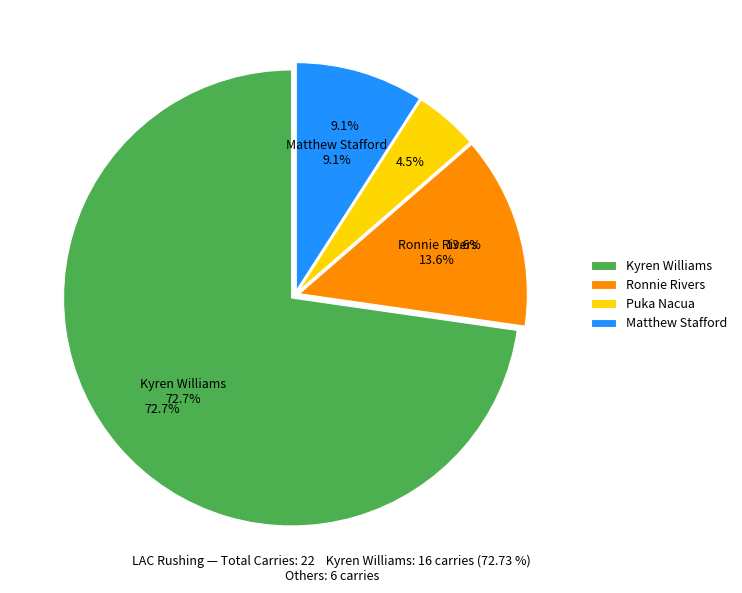

Which category has the biggest portion of the pie?

Kyren Williams